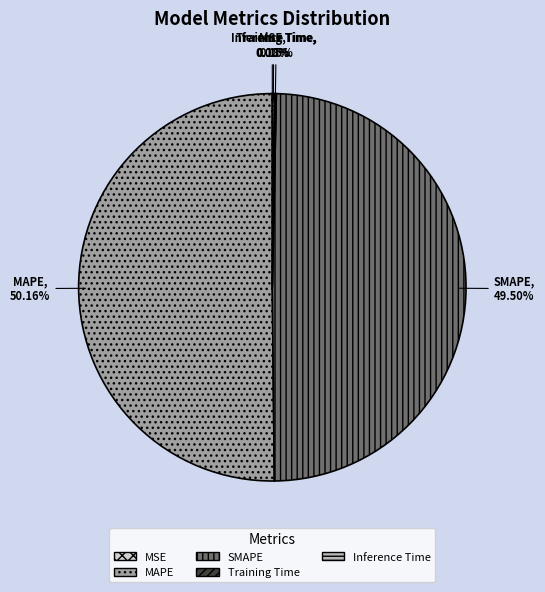

To the nearest percent, what is the average slice percentage?

20%